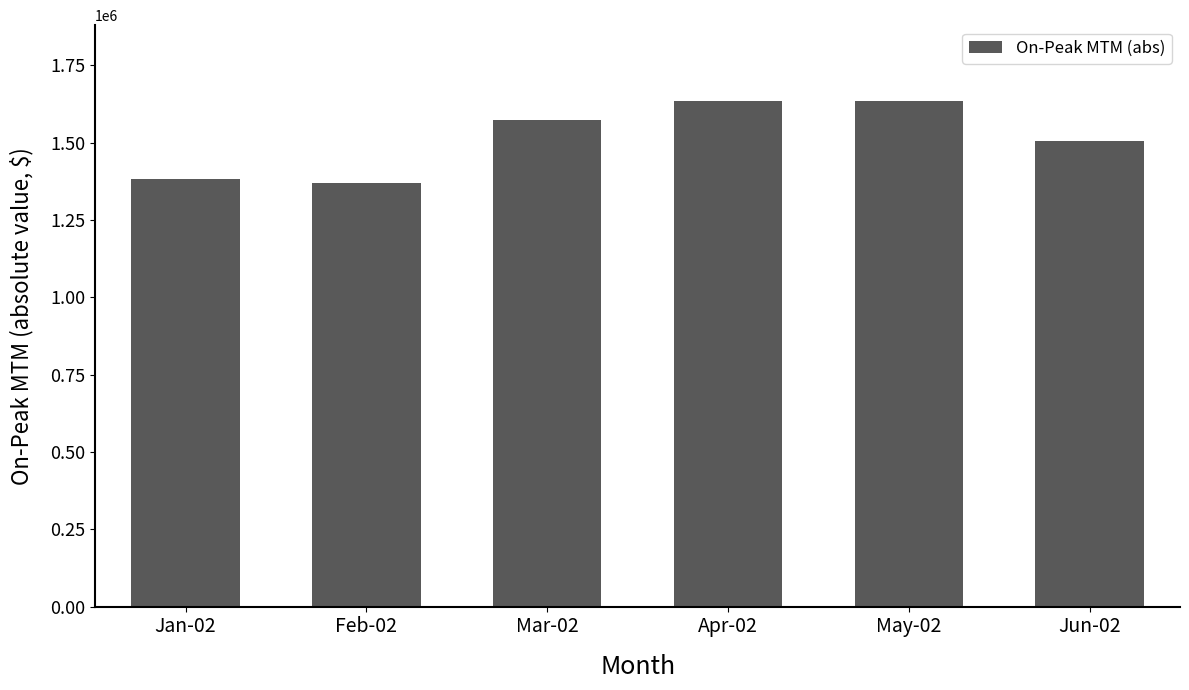

What is the difference between the values at Apr-02 and Feb-02?

264152